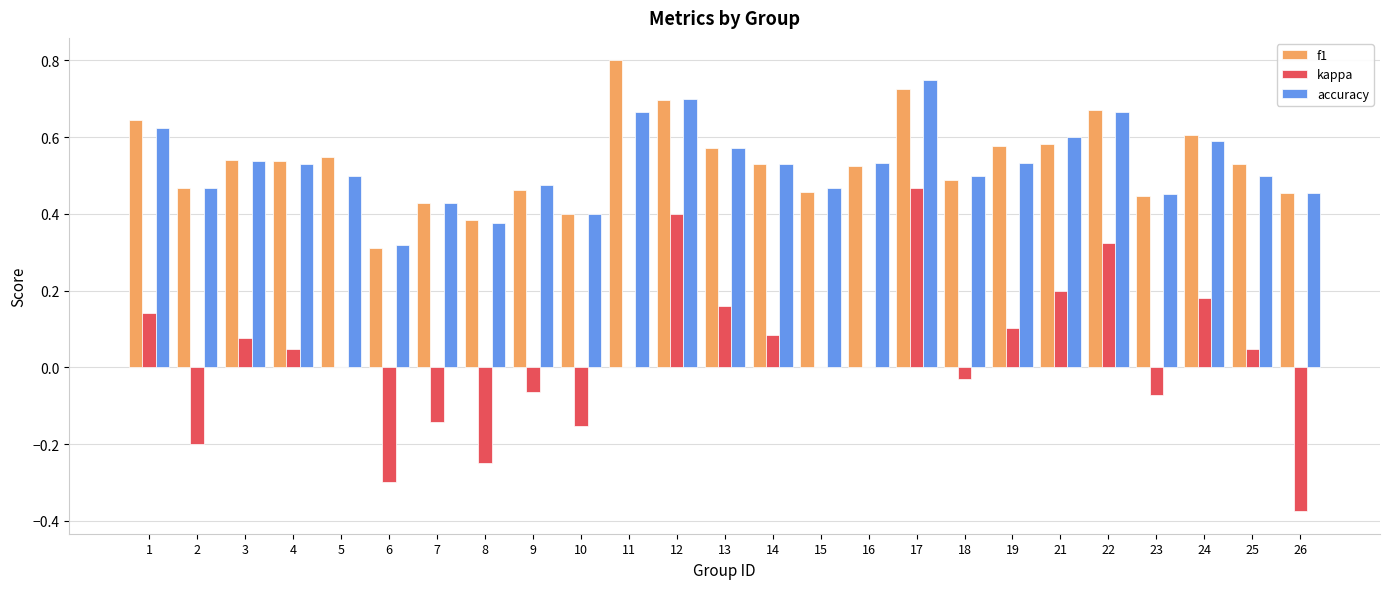

Which series changed the most between 9 and 24?

kappa